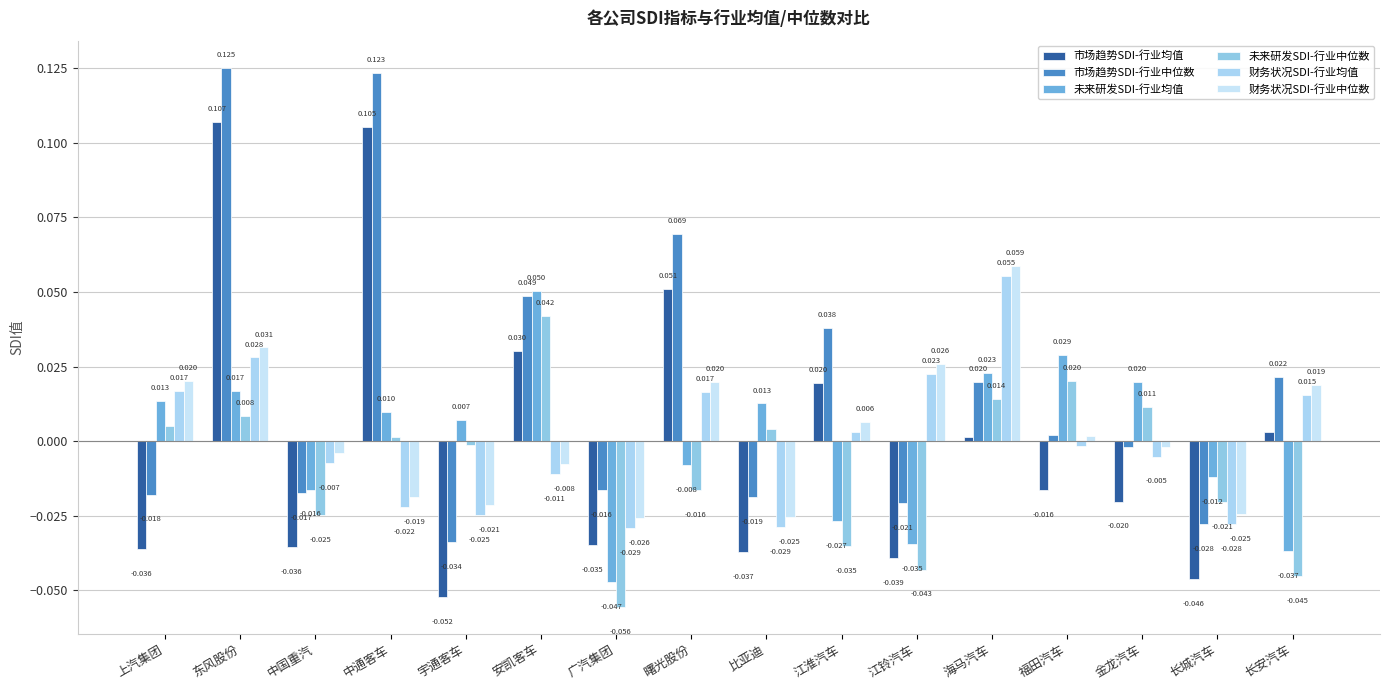

How many categories are shown in the chart?

16